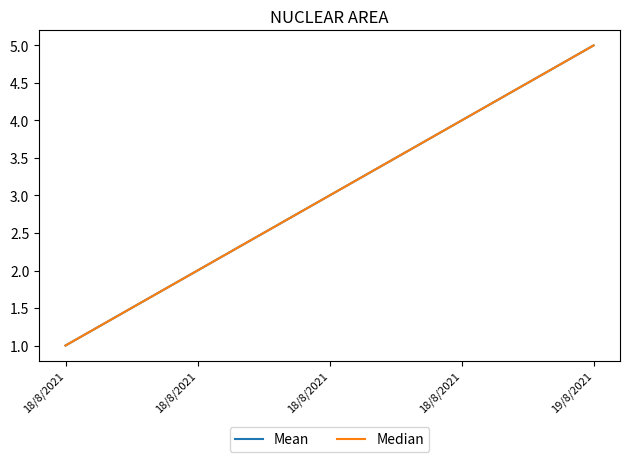

The Mean series shows 3 at 18/8/2021. True or false?

False